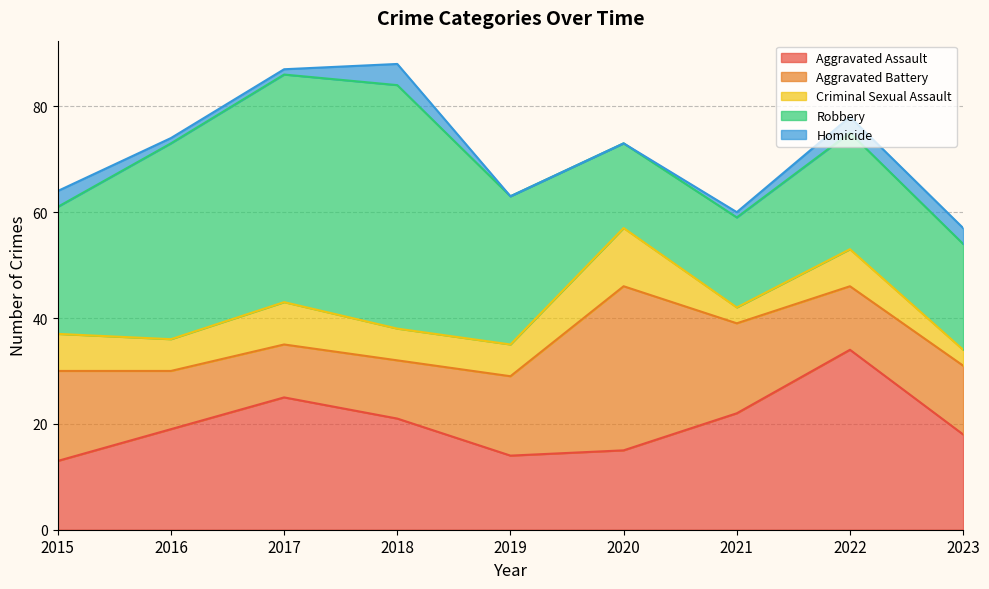

The Aggravated Assault series shows 13 at 2015. True or false?

True